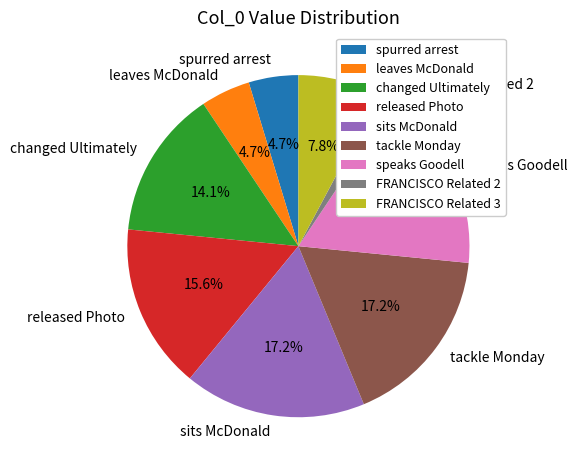

What percentage is NOT represented by leaves McDonald?

95.3%